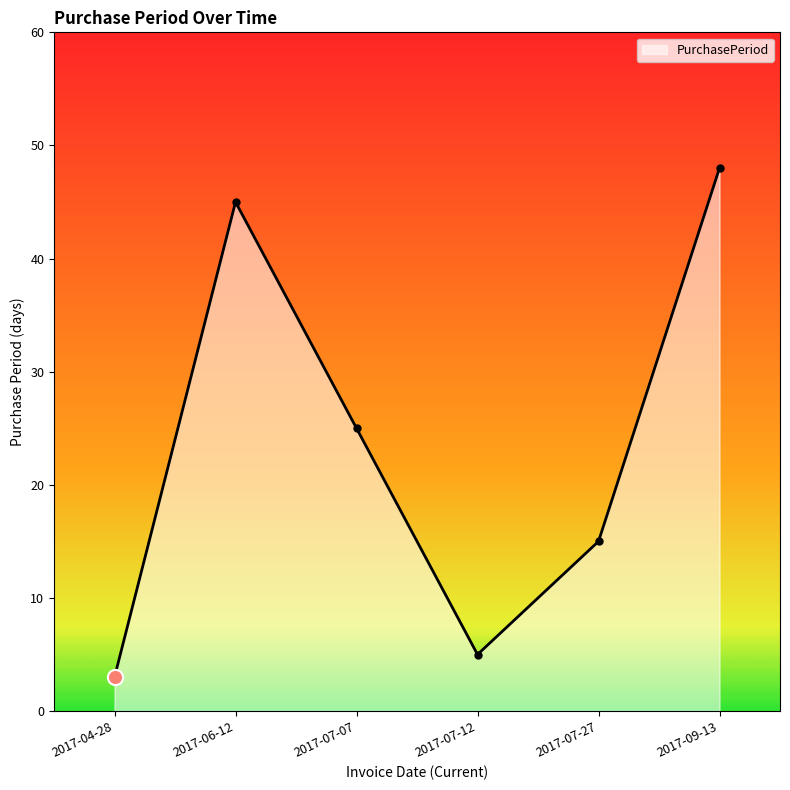

Between 2017-07-07 and 2017-04-28, which is larger?

2017-07-07